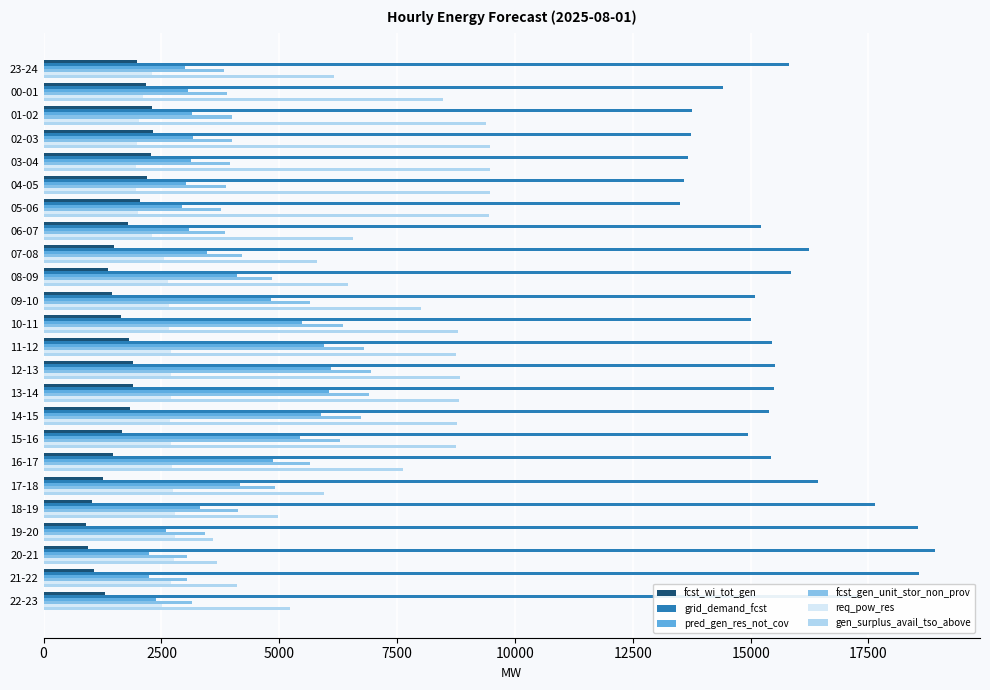

What is the minimum value shown in the chart?

899